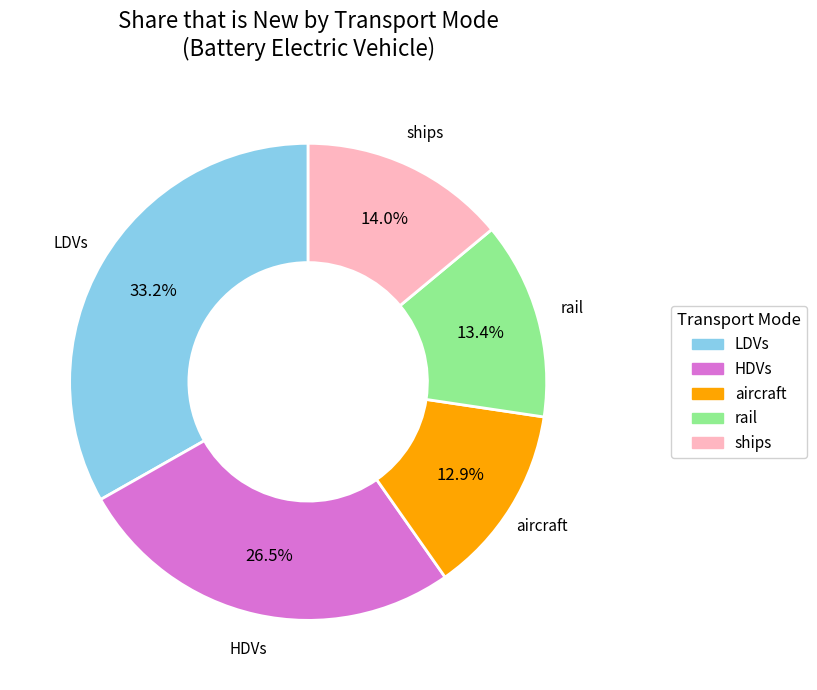

Is it true that ships is 4% of the pie?

False